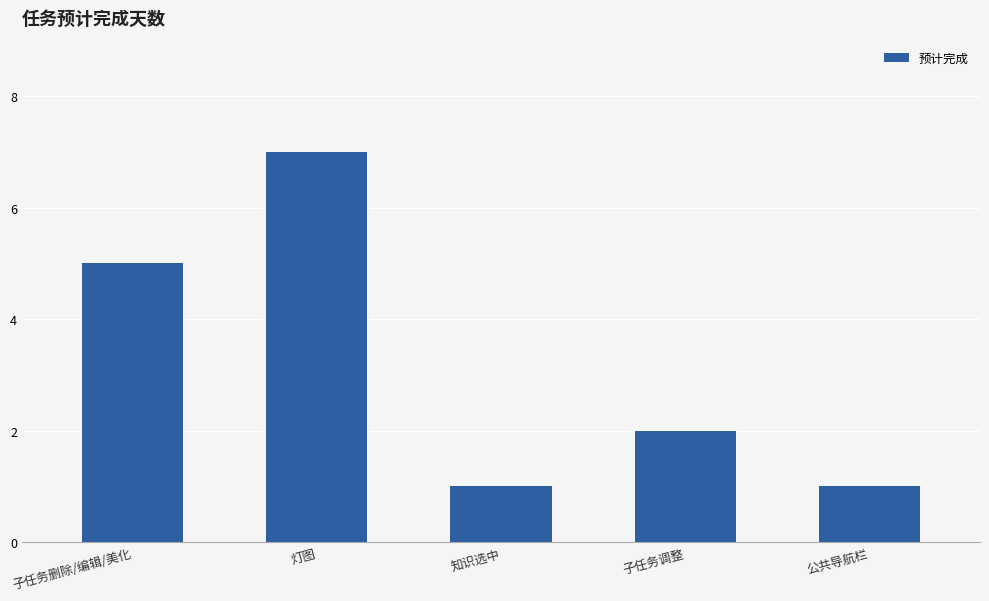

Where does the data first go above 2?

子任务删除/编辑/美化